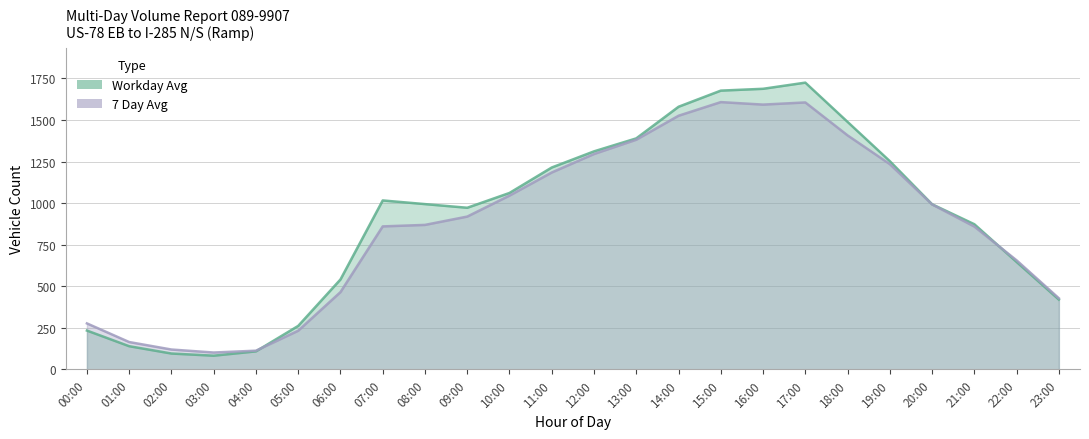

At how many categories does at least one series exceed 148?

21